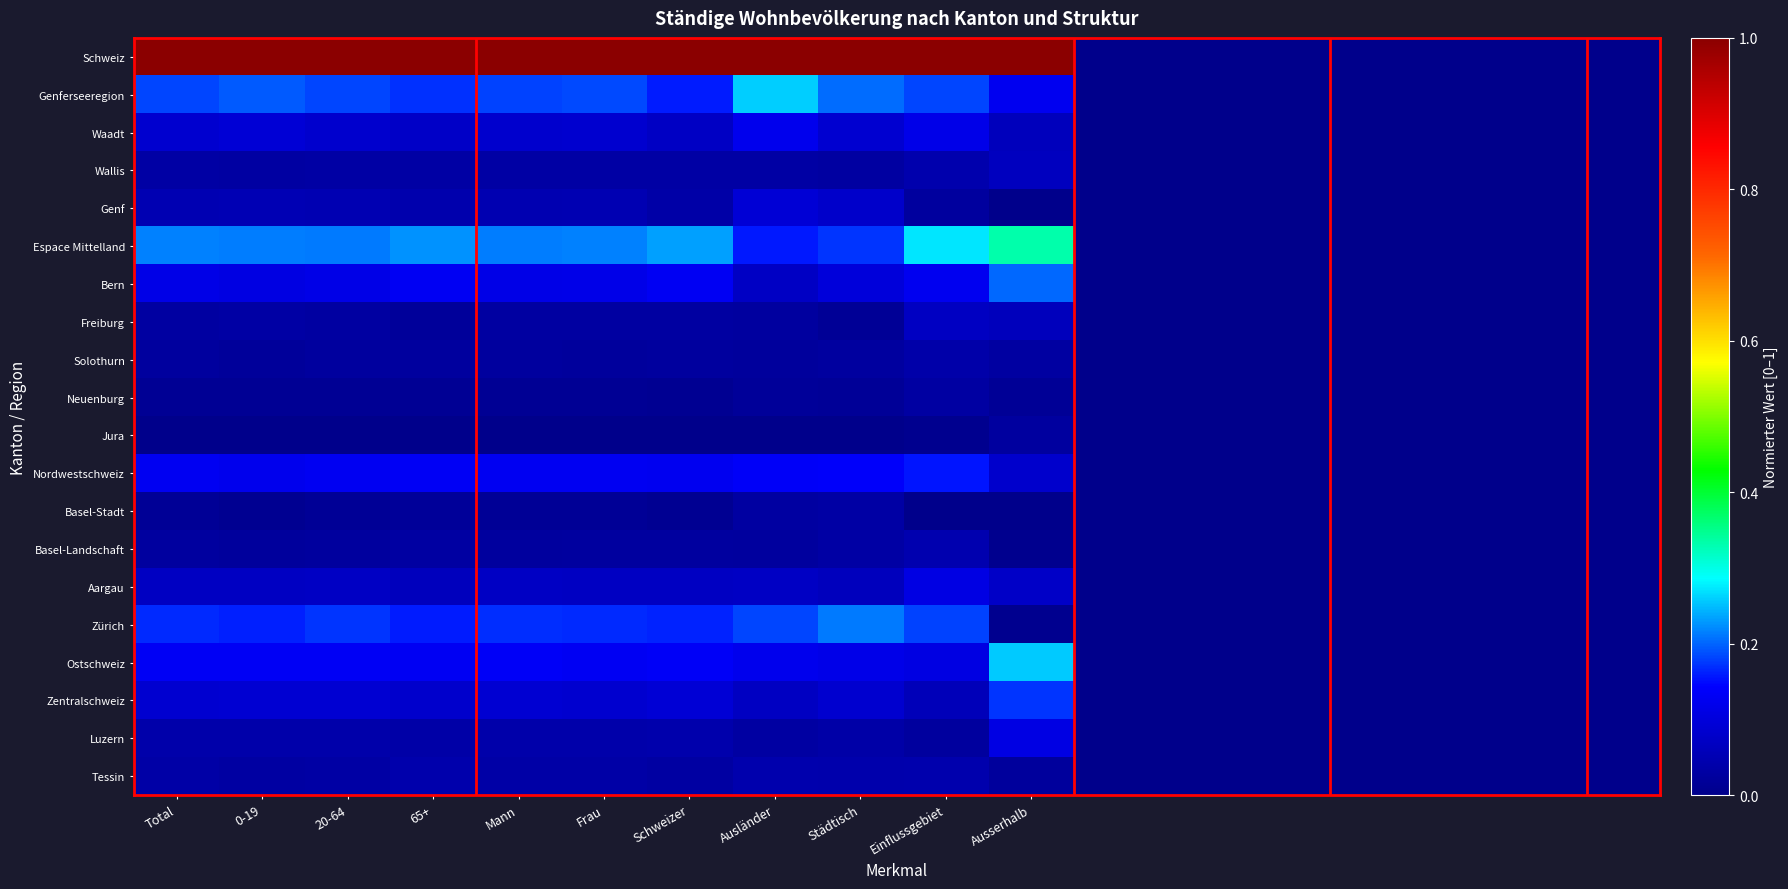

How many distinct data groups are displayed?

20